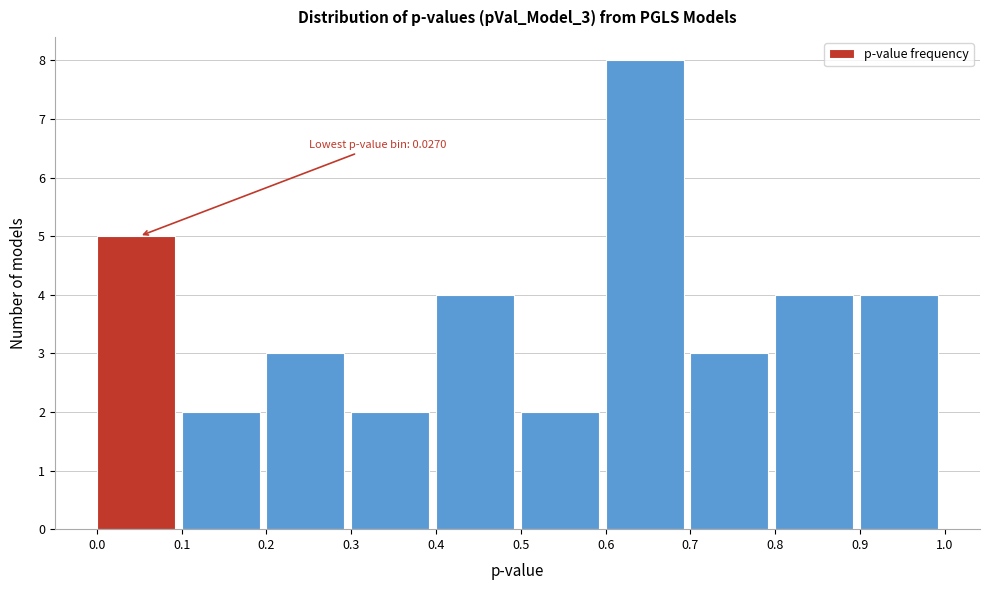

Over which range of the x-axis is the bar tallest?

0.6 to 0.7